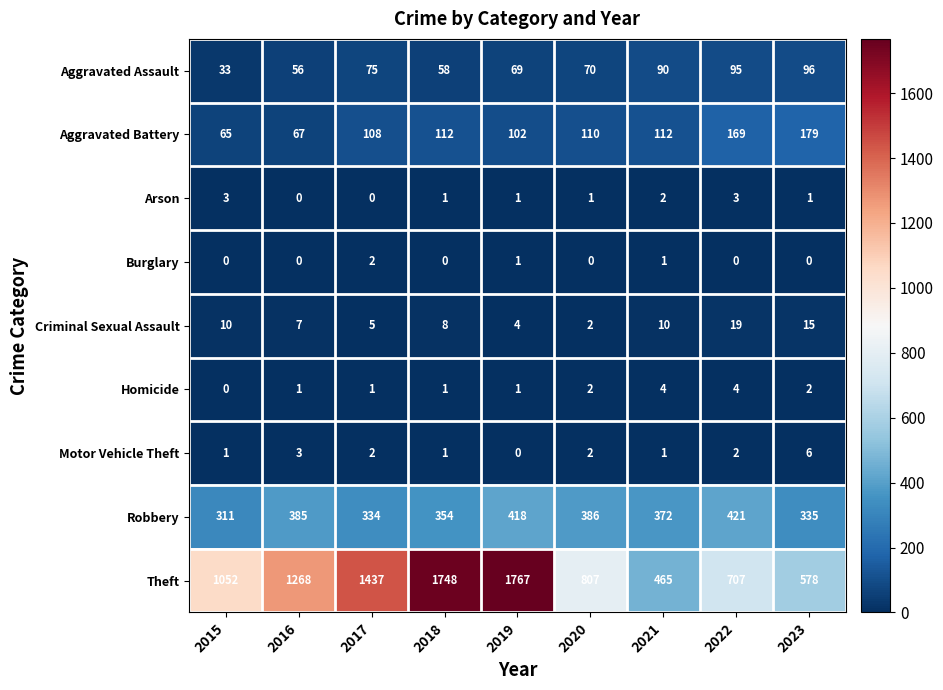

What is the spread (max minus min) of values at 2017?

1437